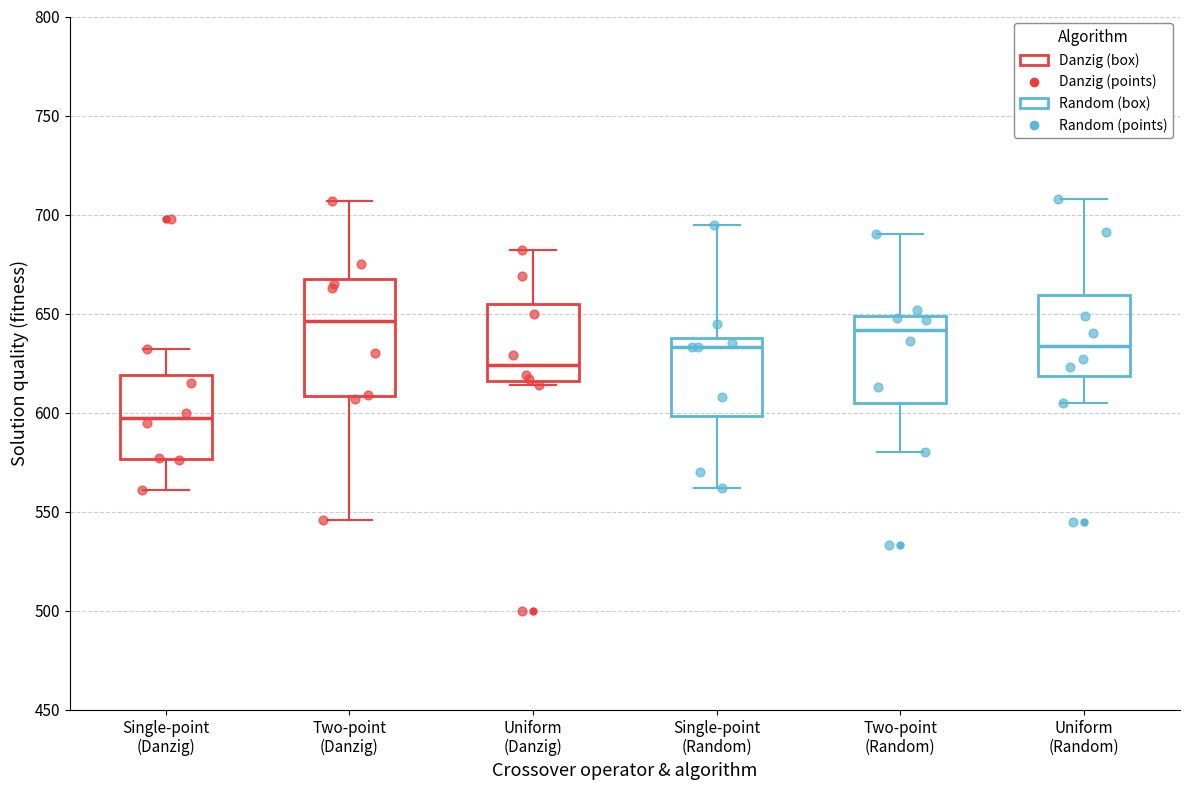

Where does the upper whisker of the box for Two-point (Random) end on the y-axis? The values are not printed on the chart, so give them approximately, as read against the axis.

690